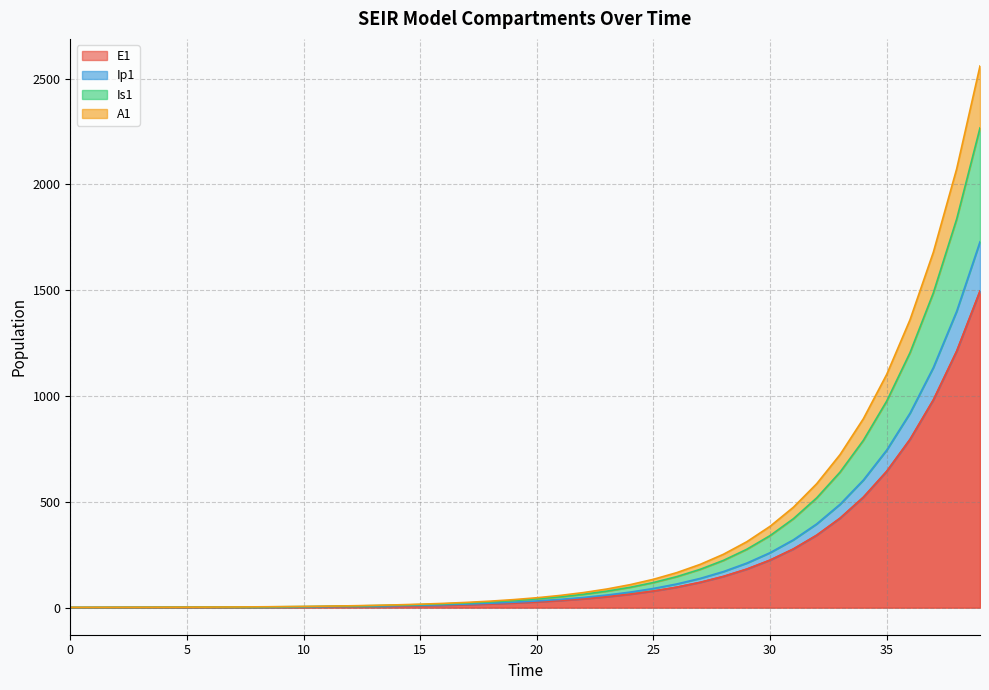

Does the chart display data point markers on the line(s)?

No